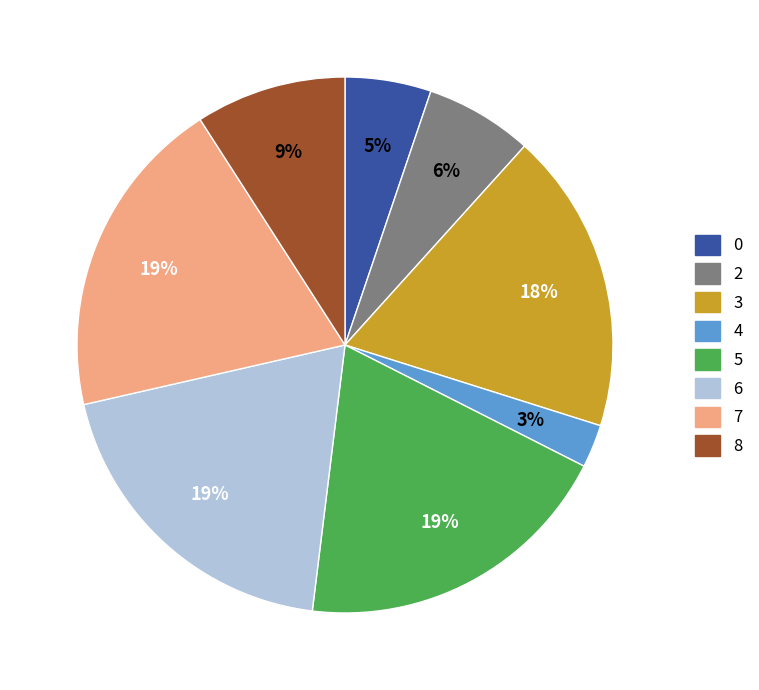

To the nearest percent, what is the average slice percentage?

12%